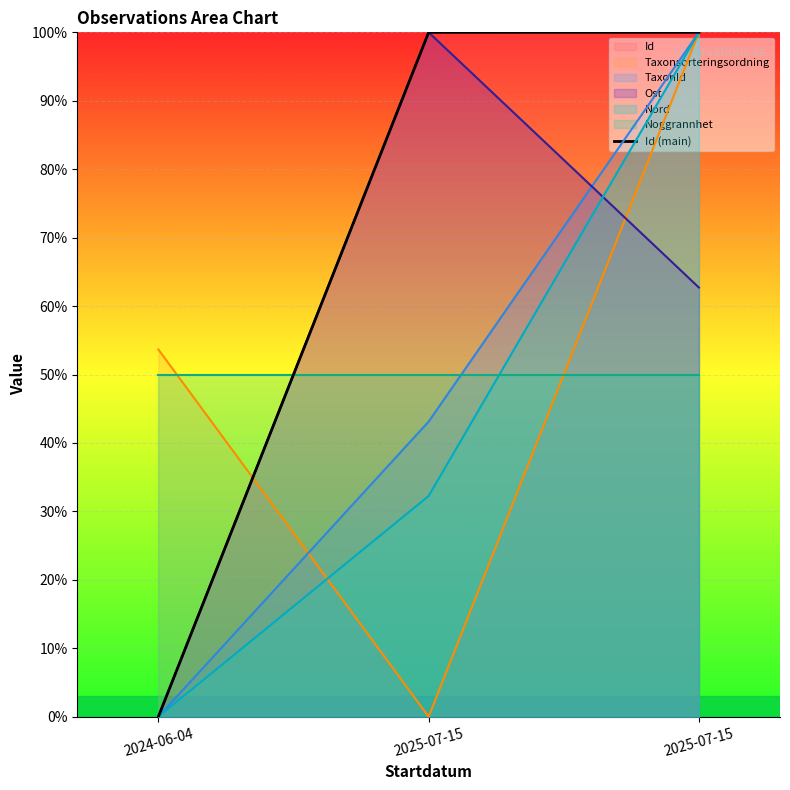

Which has a higher value, 2025-07-15 or 2024-06-04?

2025-07-15